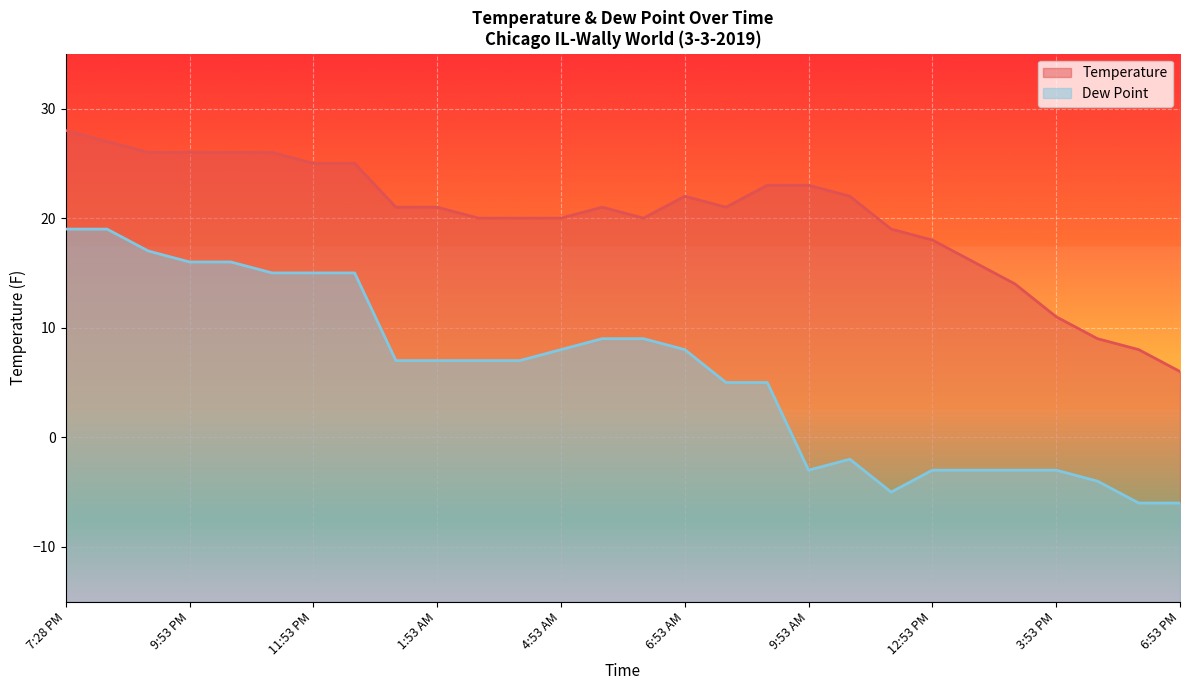

Is it true that Temperature equals 1 at 6:53 PM?

False